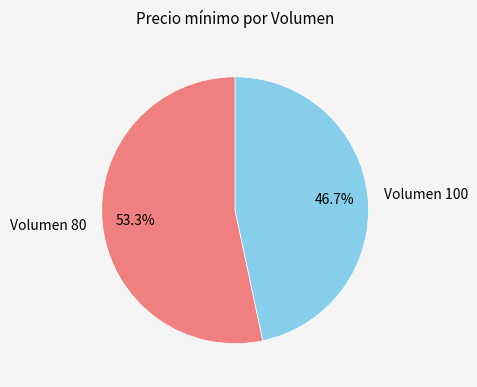

Which slice is the smallest?

Volumen 100